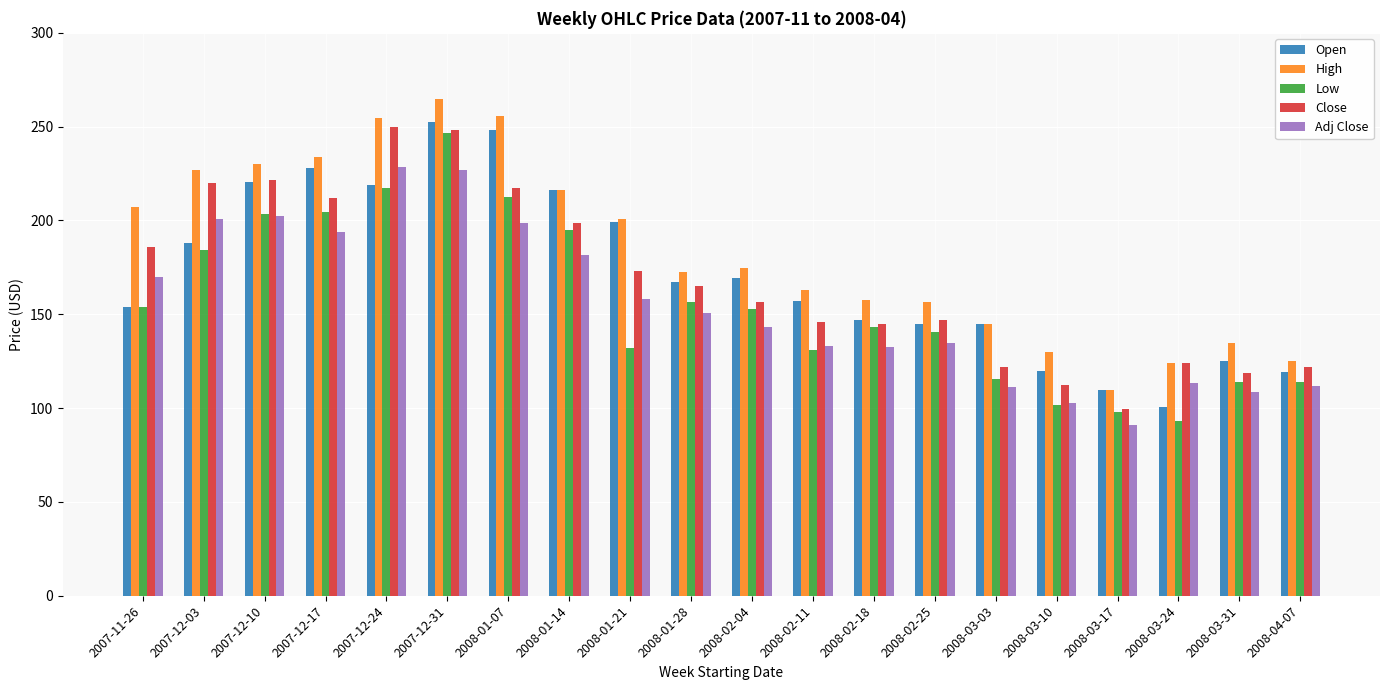

What is the sum of all Adj Close values?

3092.5